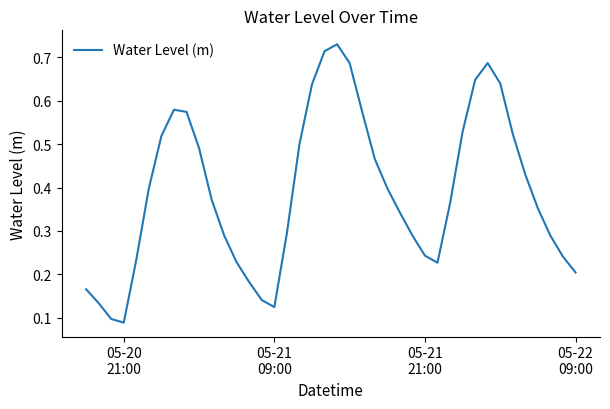

Does the chart have visible grid lines?

No